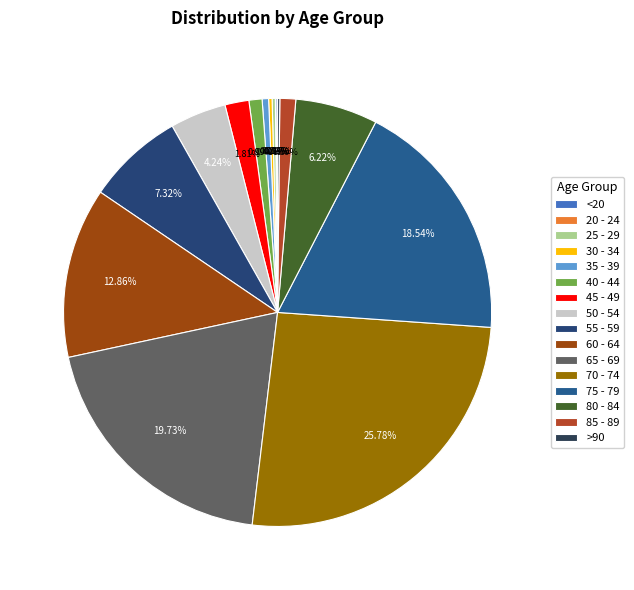

Rank the categories by value from lowest to highest.

20 - 24, <20, >90, 25 - 29, 30 - 34, 35 - 39, 40 - 44, 85 - 89, 45 - 49, 50 - 54, 80 - 84, 55 - 59, 60 - 64, 75 - 79, 65 - 69, 70 - 74